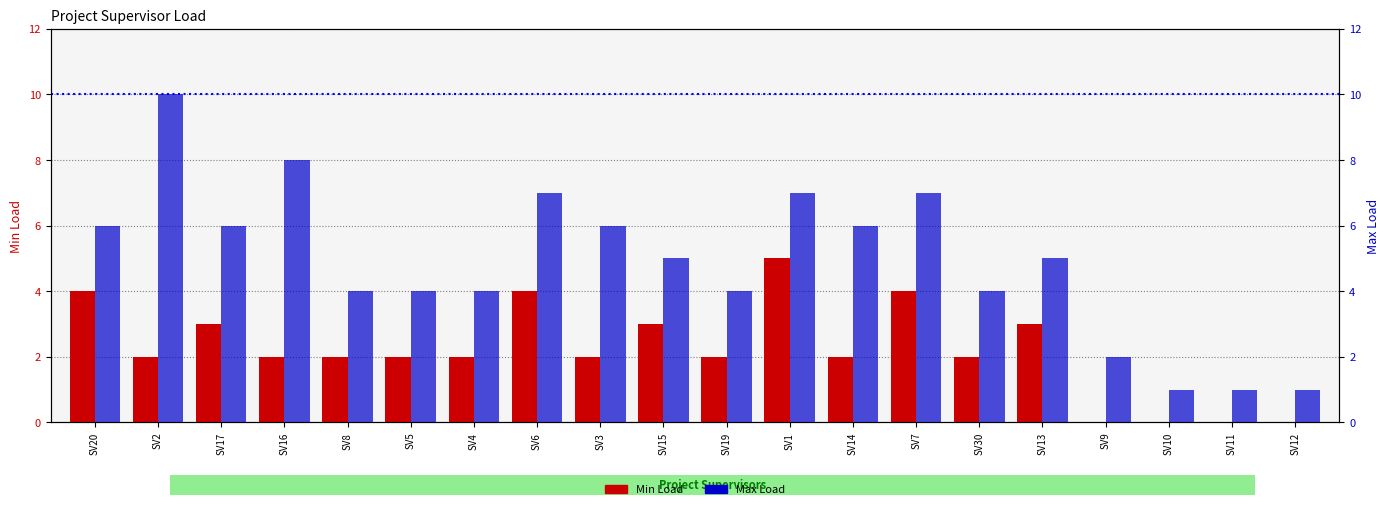

List the series in order of their overall mean, lowest first.

Min Load, Max Load